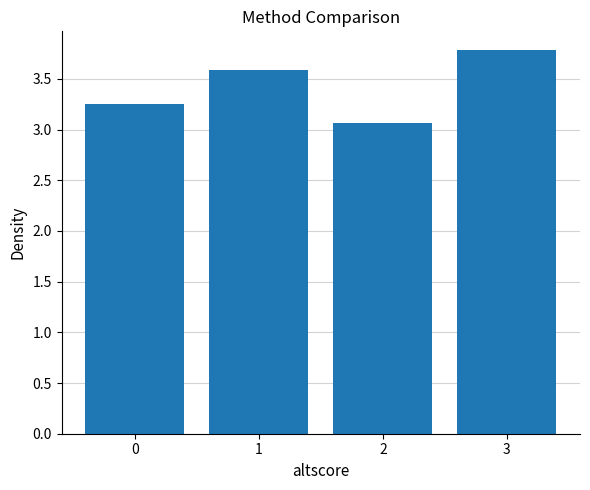

How many bars are there in total?

4